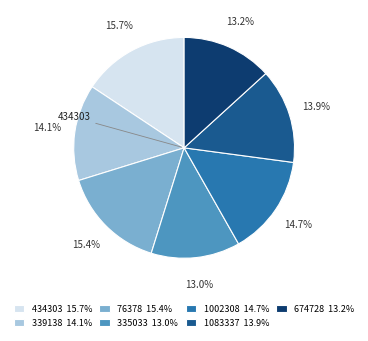

Does any single category account for the majority?

No